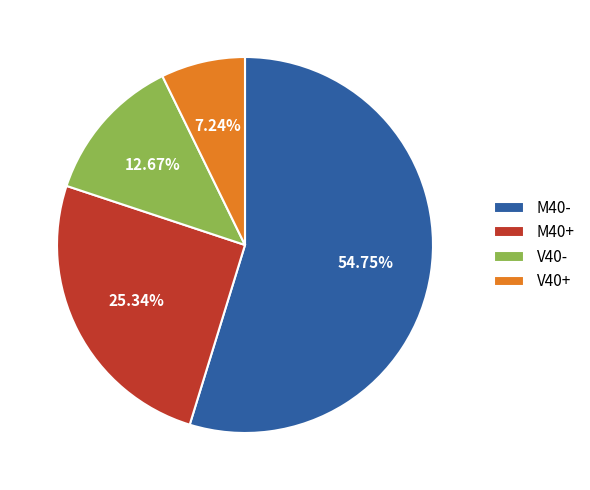

How many segments does this pie chart have?

4